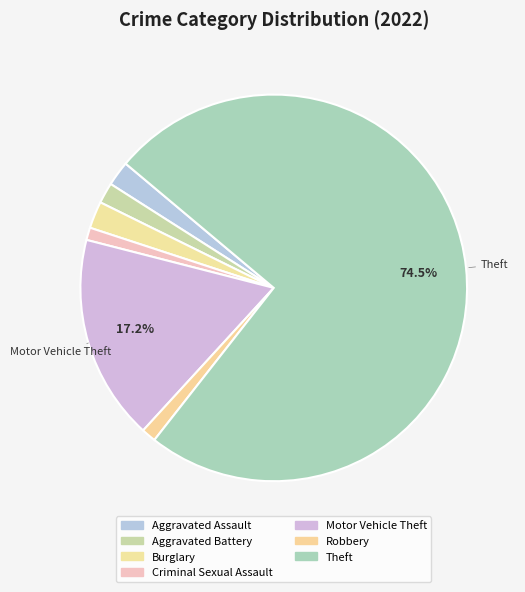

Count the number of slices in the pie.

7